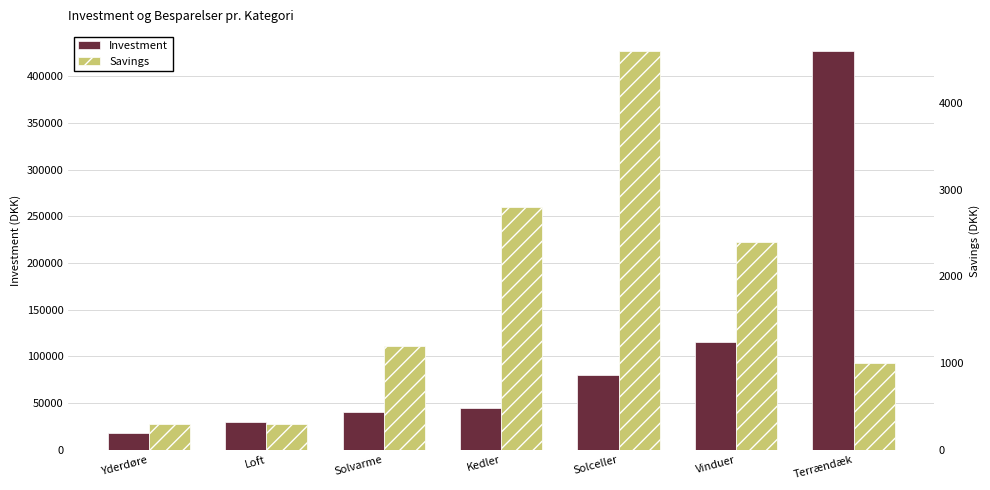

List the series in order of their peak value, highest first.

Investment, Savings